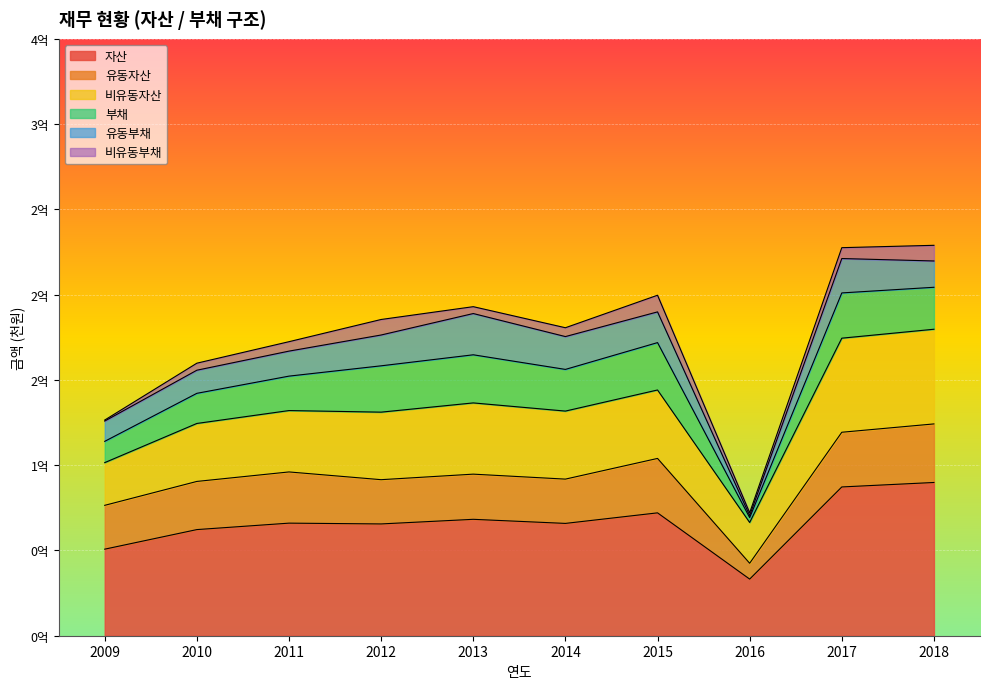

Is the value of 비유동자산 at 2015 greater than the value of 자산 at 2009?

No